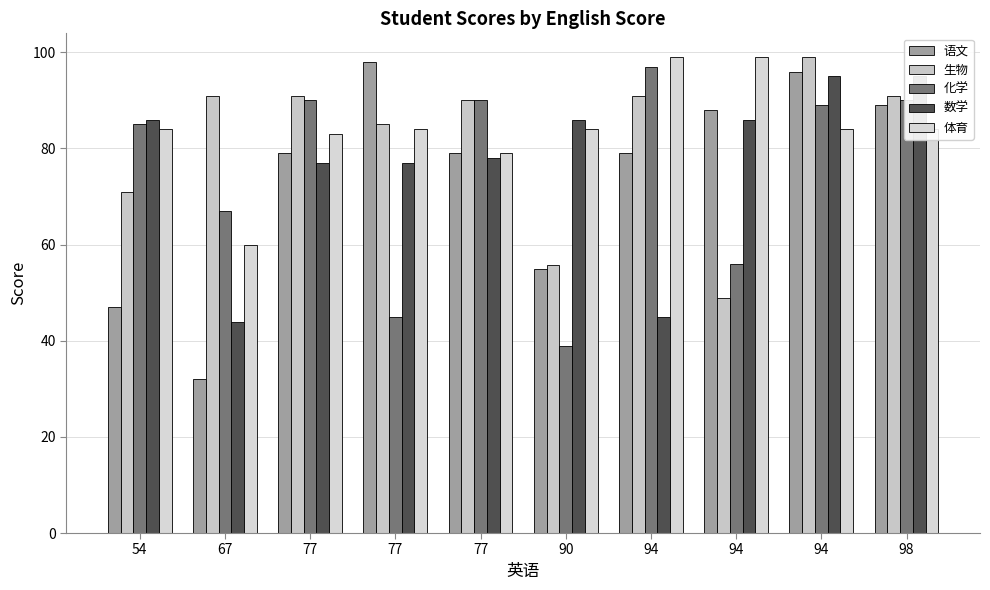

Rank the categories by 生物 value from highest to lowest.

94, 67, 77, 94, 98, 77, 77, 54, 90, 94